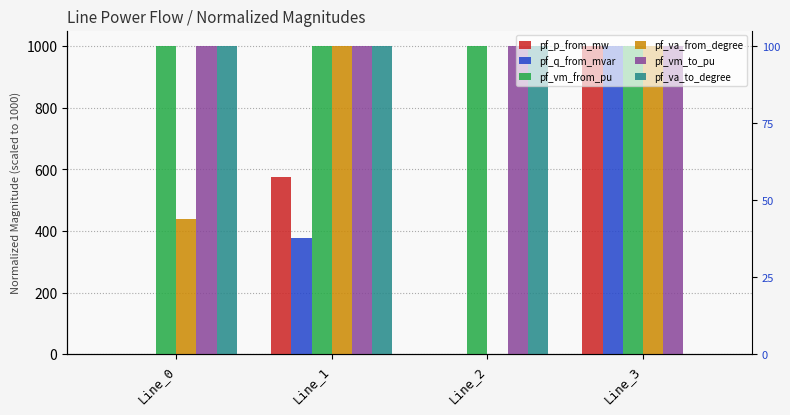

Count the number of data series in this chart.

6